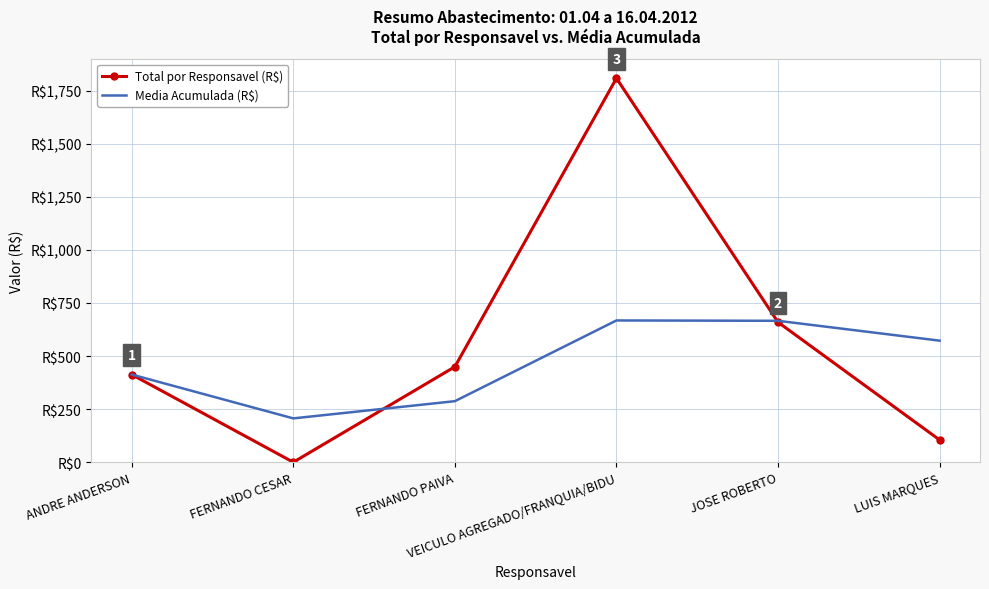

True or false: Total por Responsavel (R$) and Media Acumulada (R$) intersect in this chart.

True